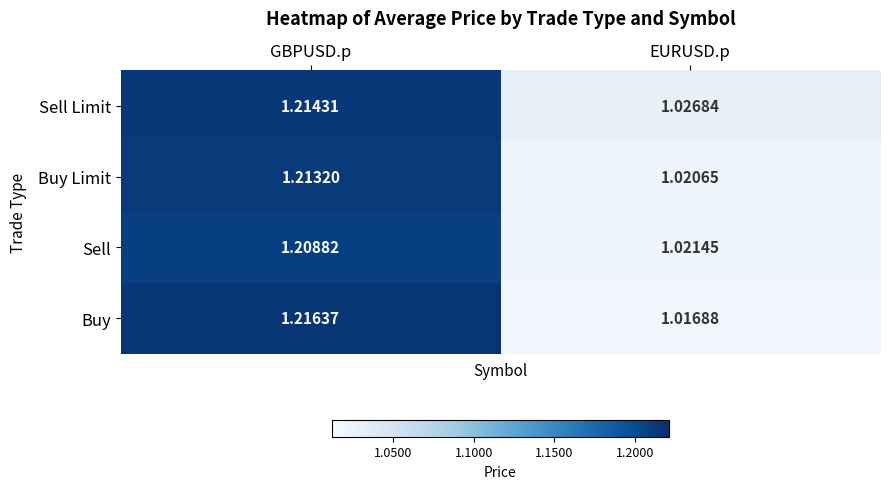

At which category is the sum across all series the highest?

GBPUSD.p